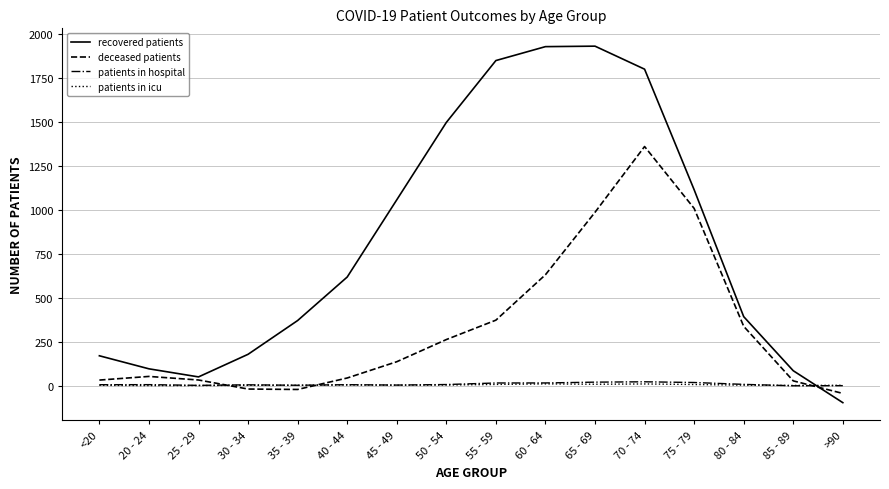

What is the minimum value for deceased patients?

-45.1